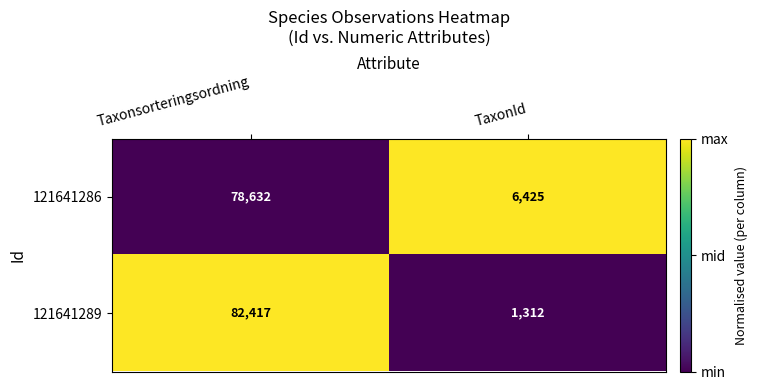

How many distinct data groups are displayed?

2